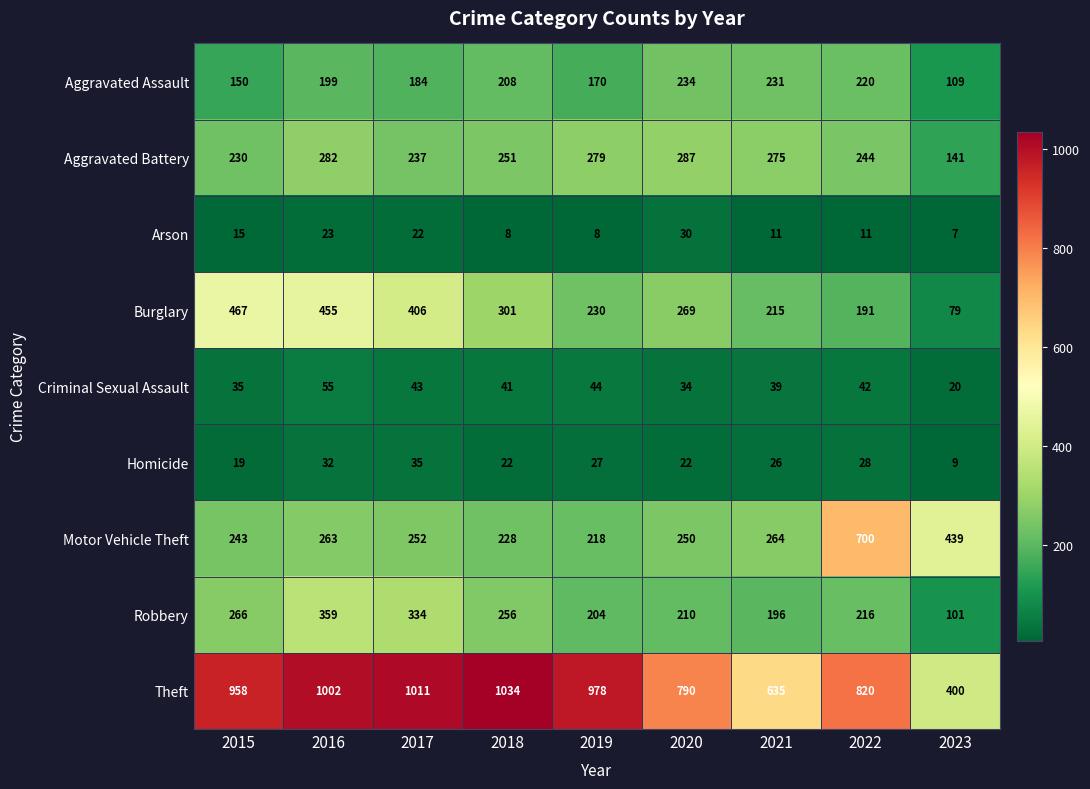

Where is Aggravated Assault nearest to the value 171?

2019